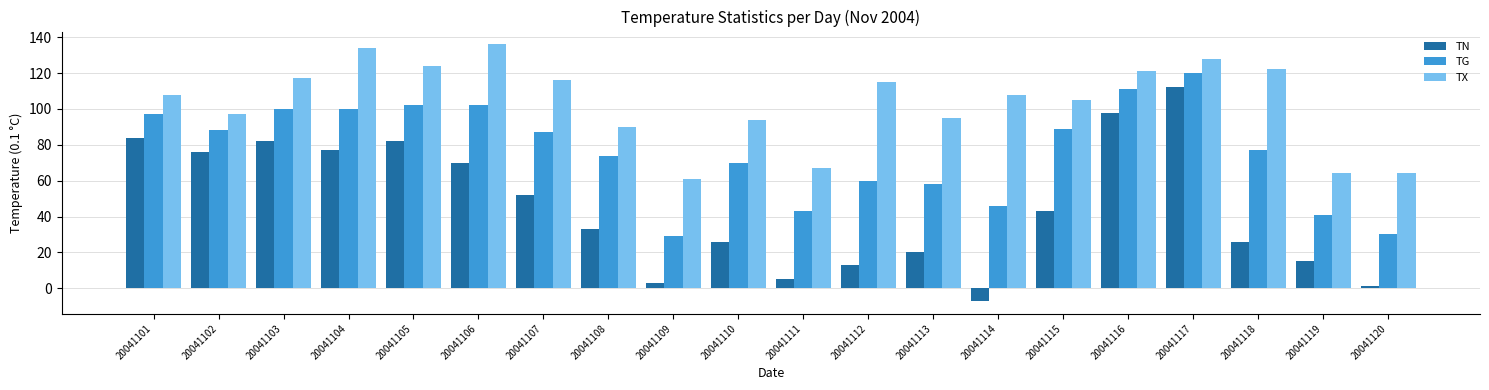

Reading left to right, transcribe all the data shown in this chart.

TN: 20041101=84	20041102=76	20041103=82	20041104=77	20041105=82	20041106=70	20041107=52	20041108=33	20041109=3	20041110=26	20041111=5	20041112=13	20041113=20	20041114=-7	20041115=43	20041116=98	20041117=112	20041118=26	20041119=15	20041120=1
TG: 20041101=97	20041102=88	20041103=100	20041104=100	20041105=102	20041106=102	20041107=87	20041108=74	20041109=29	20041110=70	20041111=43	20041112=60	20041113=58	20041114=46	20041115=89	20041116=111	20041117=120	20041118=77	20041119=41	20041120=30
TX: 20041101=108	20041102=97	20041103=117	20041104=134	20041105=124	20041106=136	20041107=116	20041108=90	20041109=61	20041110=94	20041111=67	20041112=115	20041113=95	20041114=108	20041115=105	20041116=121	20041117=128	20041118=122	20041119=64	20041120=64